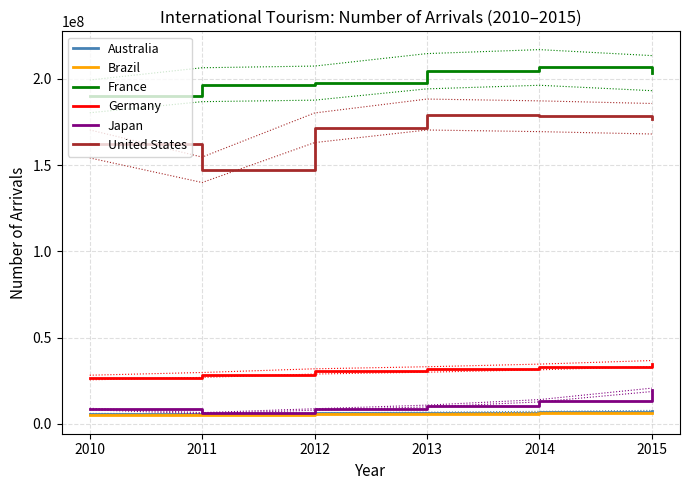

Reading left to right, transcribe all the data shown in this chart.

Australia: 5790000	5771000	6032000	6482000	6922000	7449000
Brazil: 5161000	5433000	5677000	5813000	6430000	6306000
France: 189826000	196595000	197522000	204410000	206599000	203302000
Germany: 26875000	28374000	30411000	31545000	32999000	34970000
Japan: 8611000	6219000	8358000	10364000	13413000	19737000
United States: 162275000	147271421	171629890	179309906	178311359	176864531